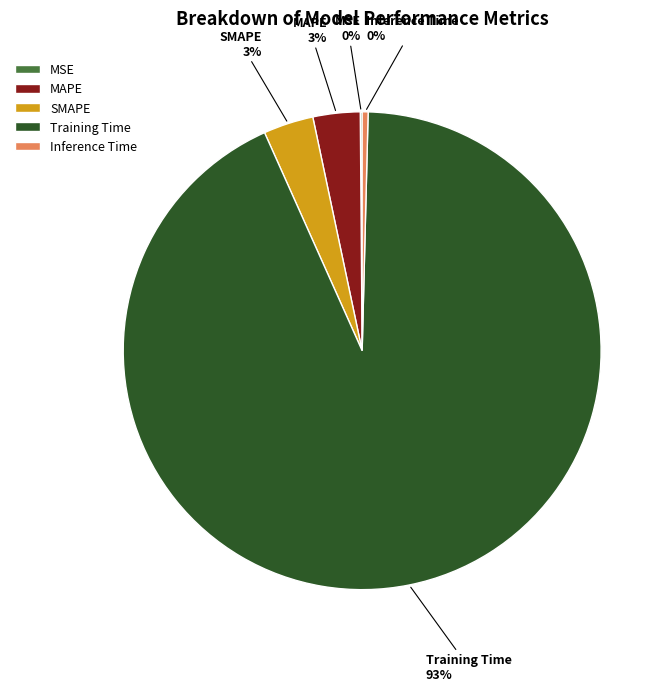

The SMAPE slice represents 10% of the pie. True or false?

False